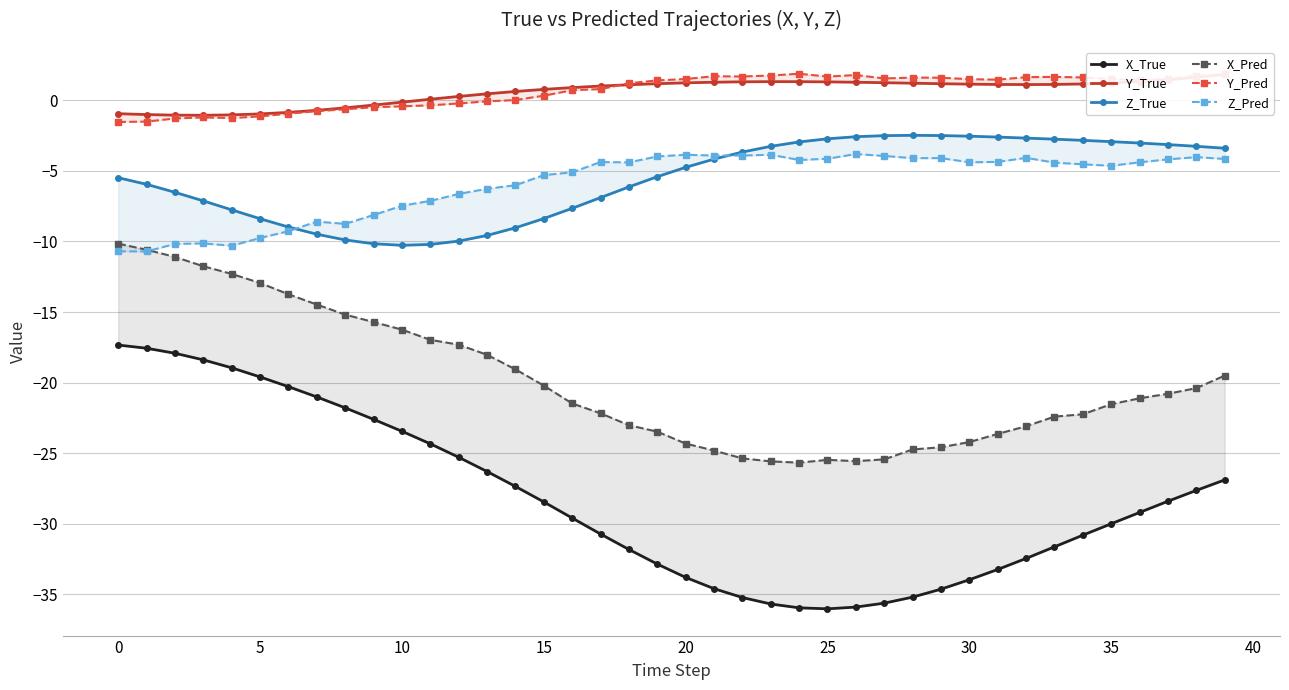

At how many categories does at least one series exceed -16?

40